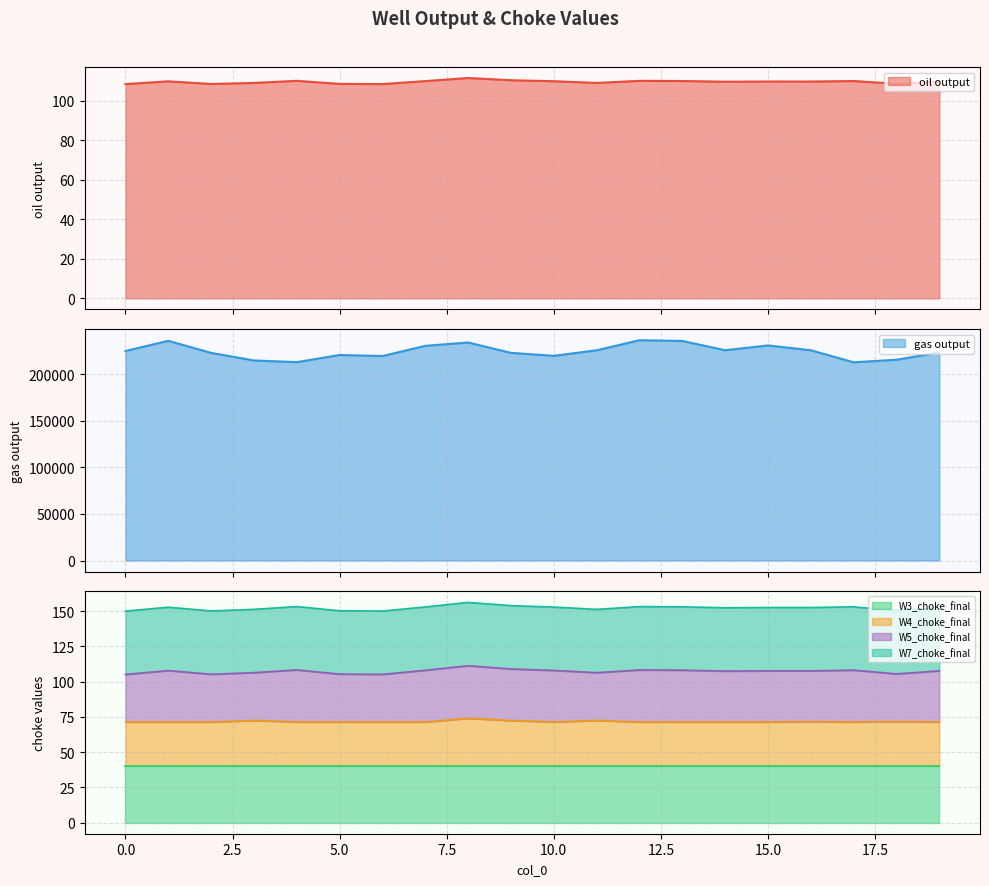

At which label is oil output closest to 109?

11